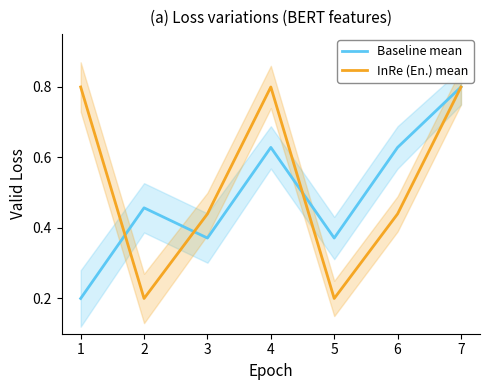

True or false: Baseline mean and InRe (En.) mean cross at least once.

True